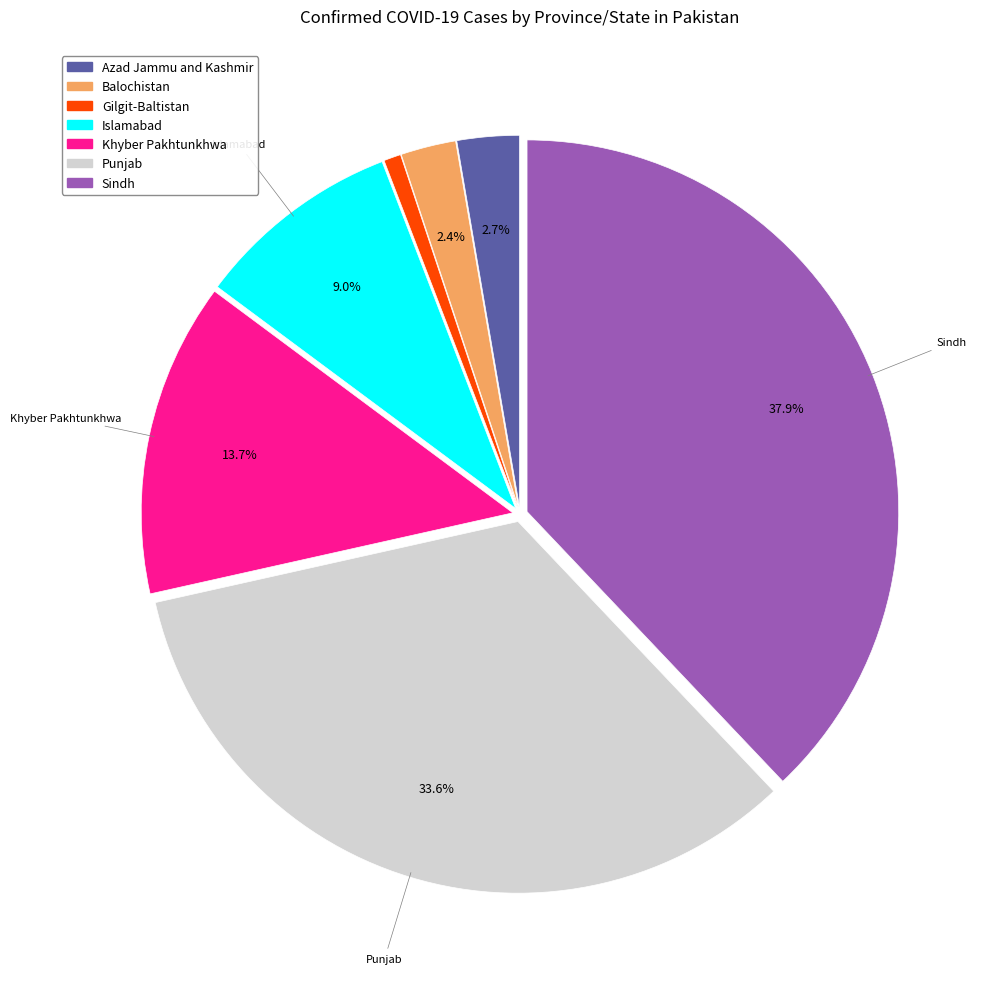

True or false: Khyber Pakhtunkhwa accounts for 14% of the total.

True